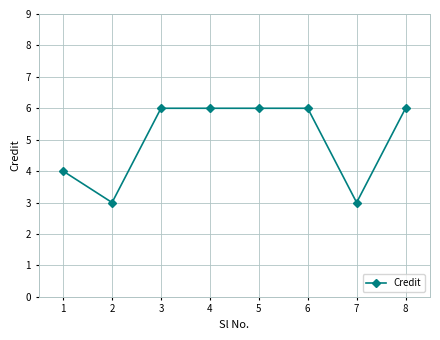

Is it true that the value at 1 is 2?

False